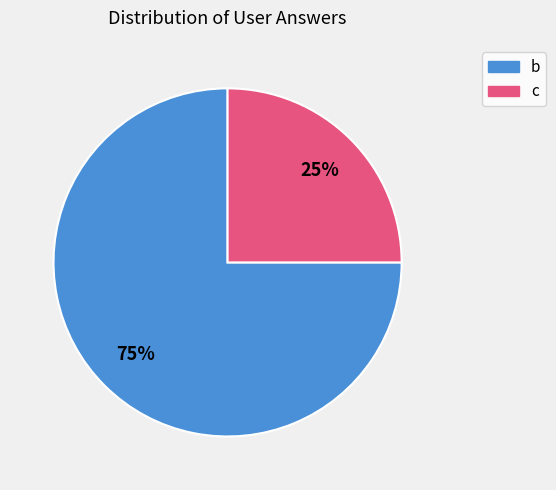

What is the largest slice in the pie chart?

b